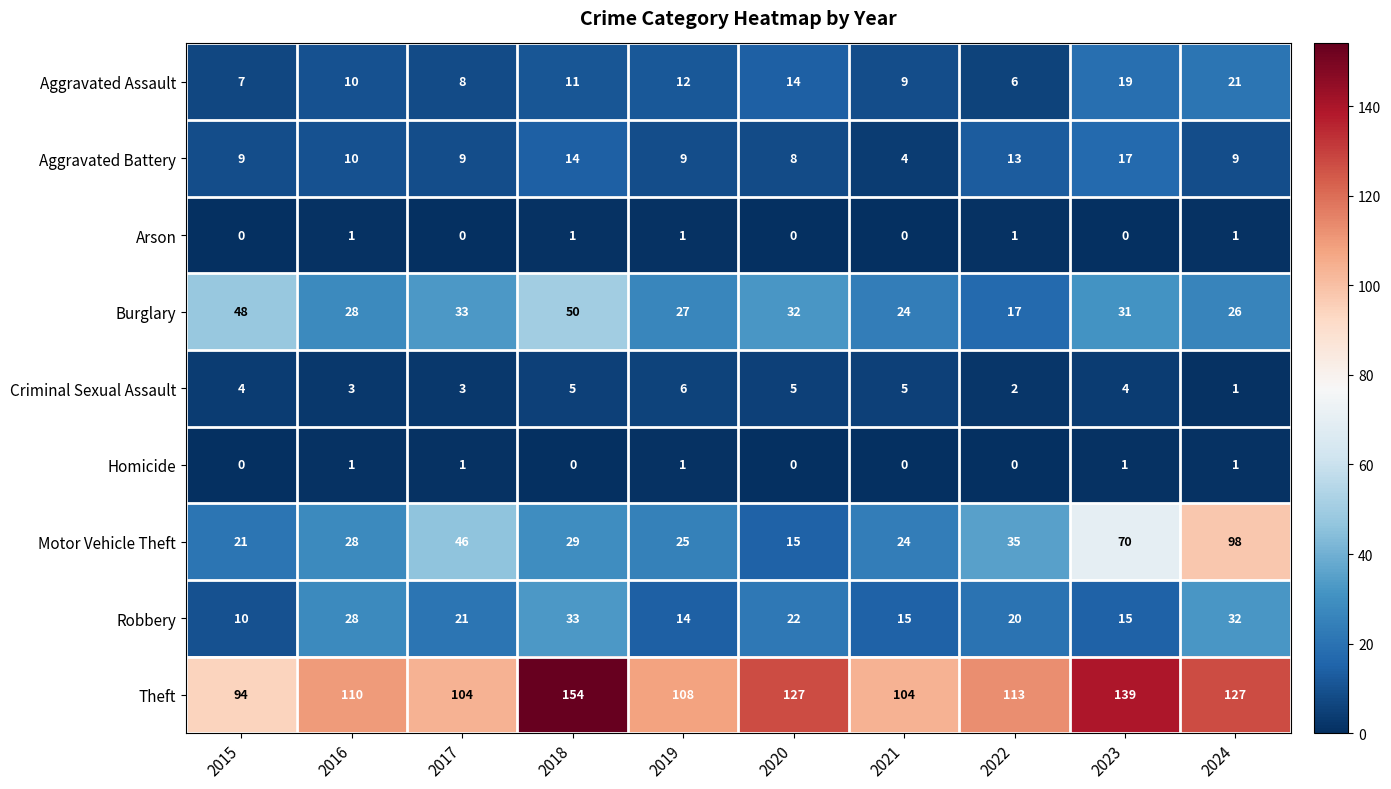

How many Criminal Sexual Assault values are between 3 and 5?

7